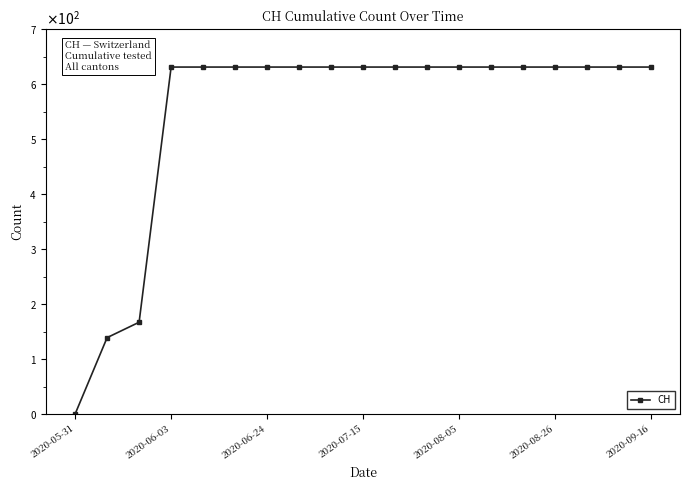

Does the chart have visible grid lines?

No